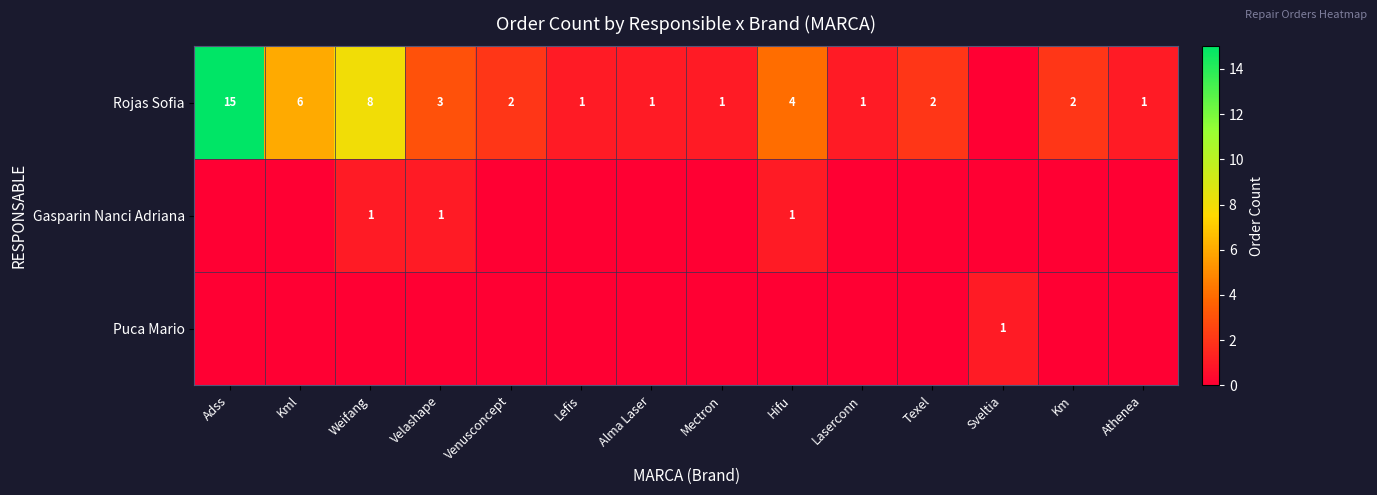

What is the sum of the Rojas Sofia values at Laserconn and Hifu?

5